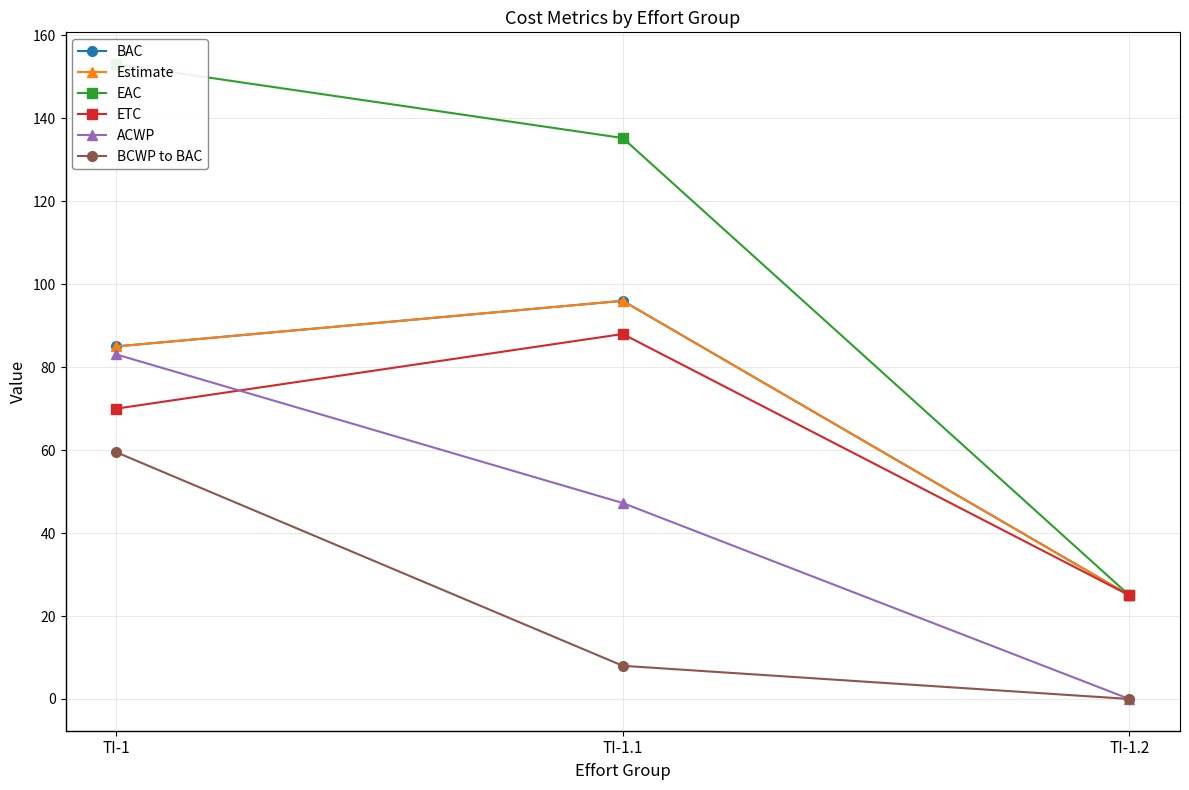

Rank the categories by ACWP value from lowest to highest.

TI-1.2, TI-1.1, TI-1